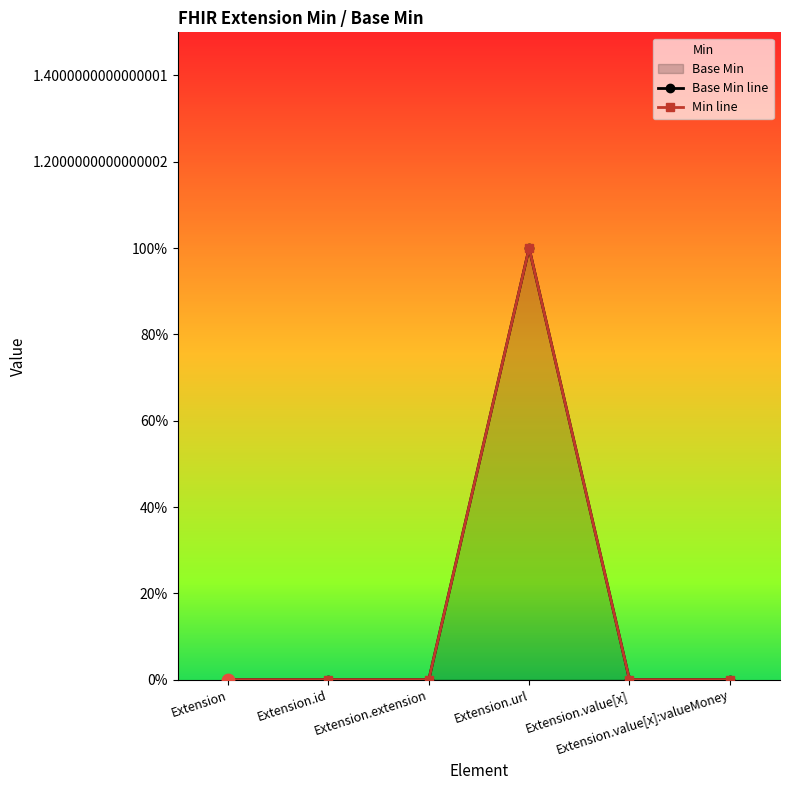

At which category is the sum across all series the highest?

Extension.url